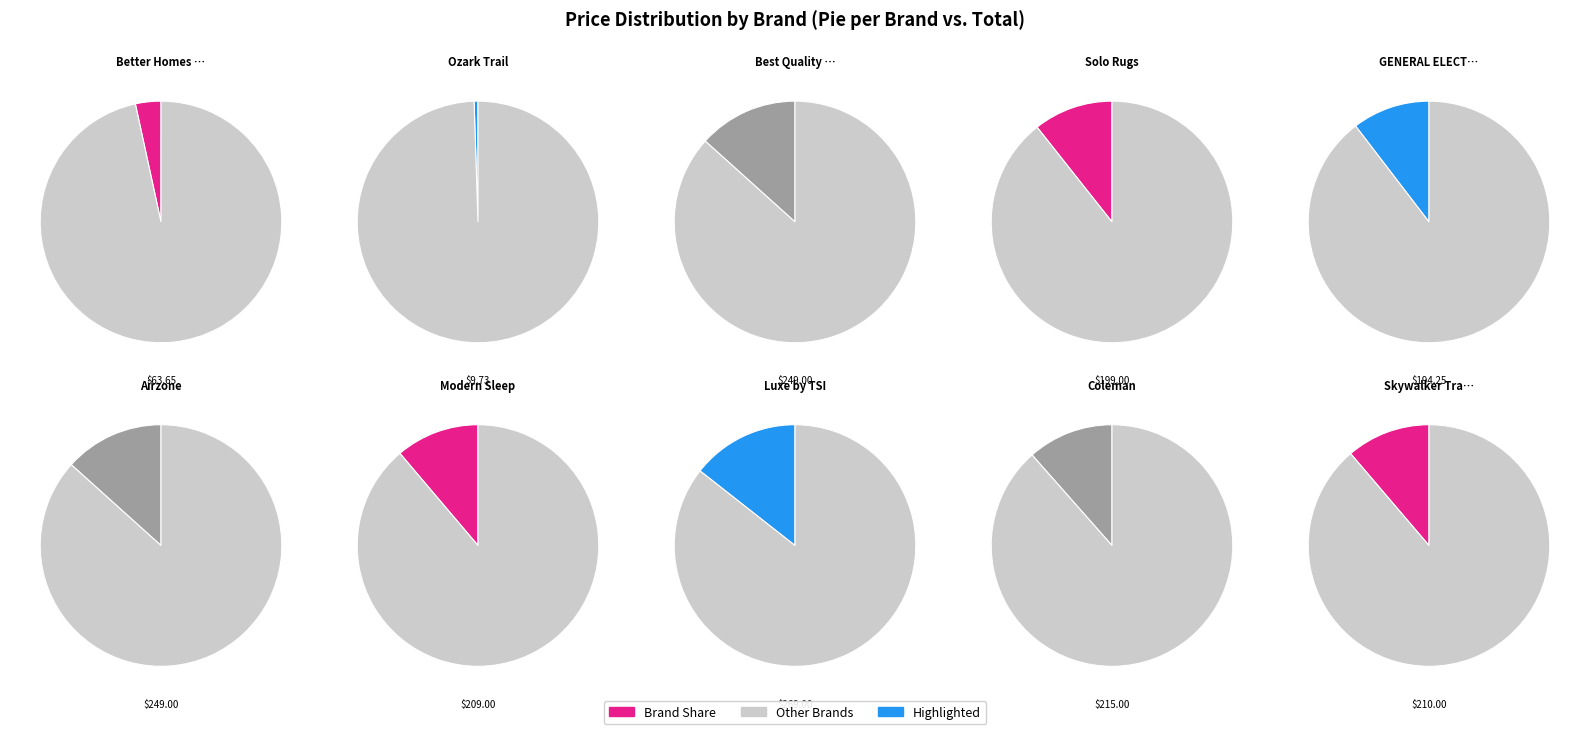

Rank the categories by value from lowest to highest.

Ozark Trail, Better Homes & Gardens, GENERAL ELECTRIC, Solo Rugs, Modern Sleep, Skywalker Trampolines, Coleman, Best Quality Furniture, Airzone, Luxe by TSI